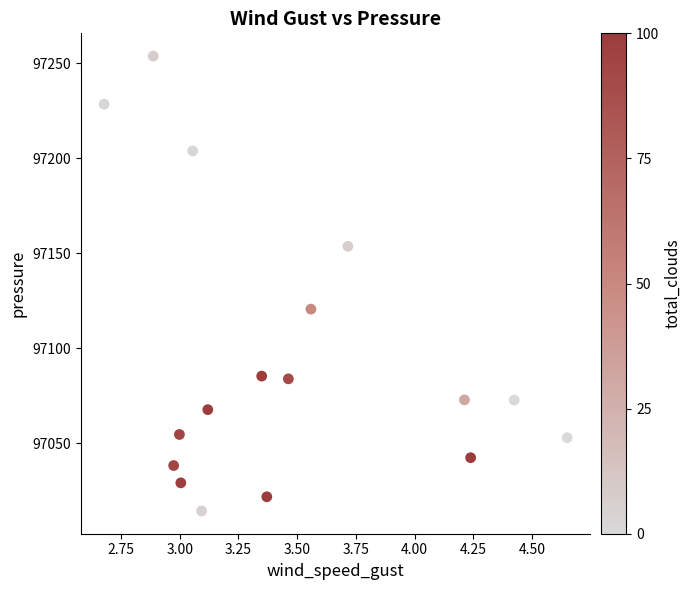

What is the range of X values (max minus min)?

2.0